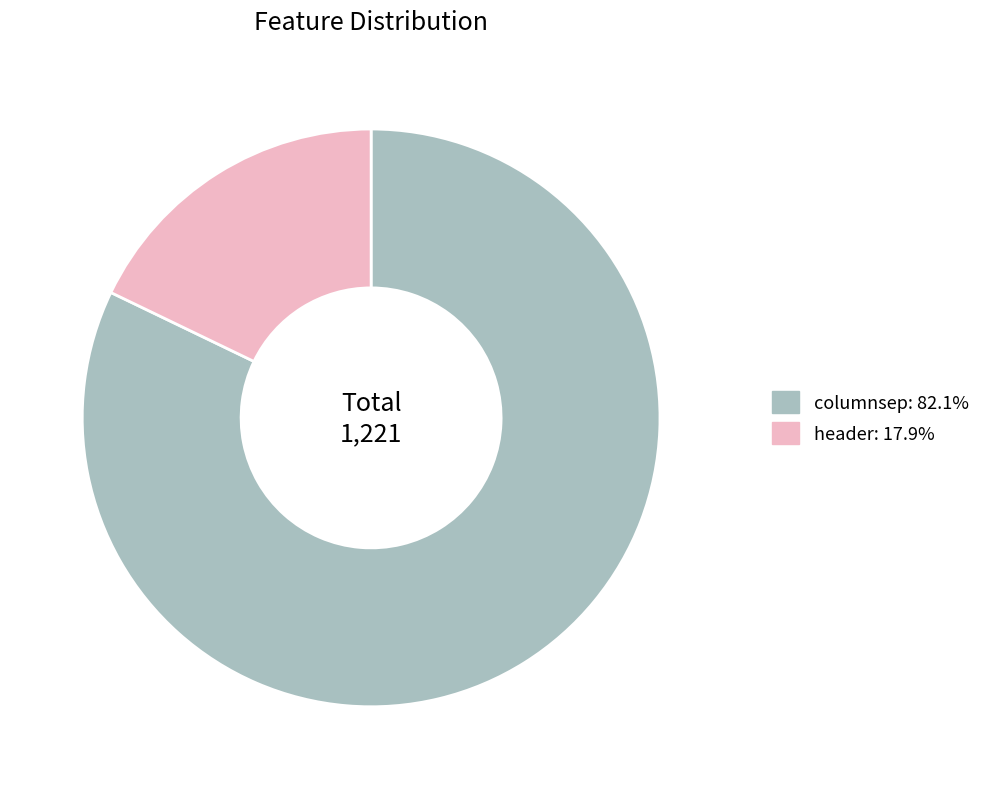

What is the largest slice in the pie chart?

columnsep